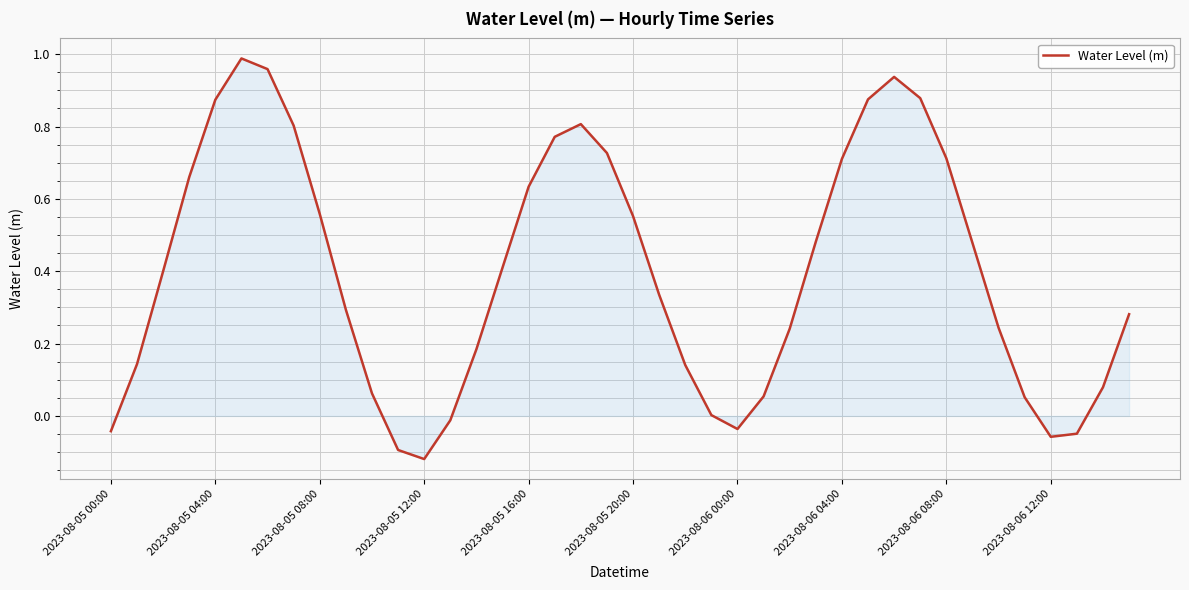

How many lines are shown in the chart?

1